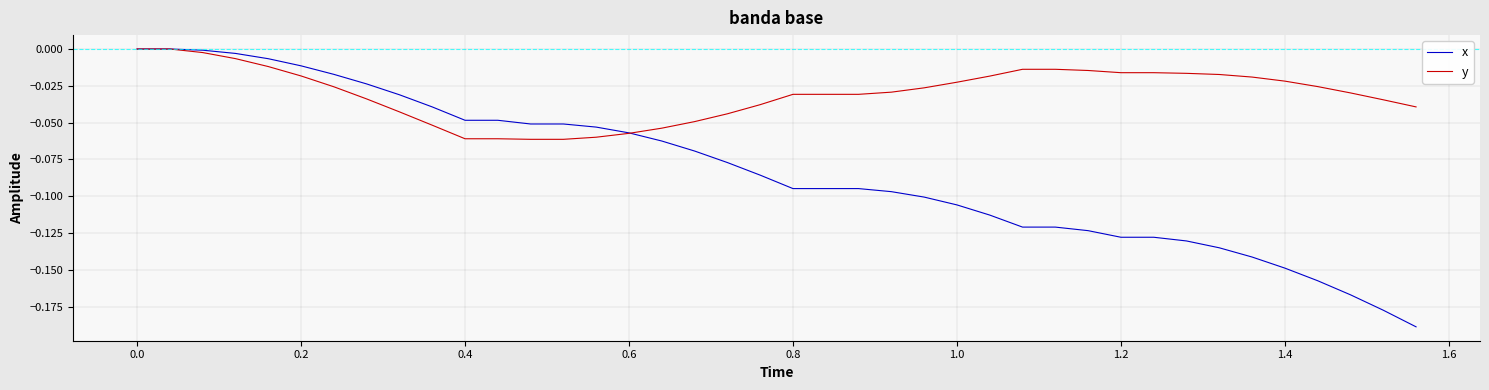

Which series ends up on top after the final intersection of x and y?

y